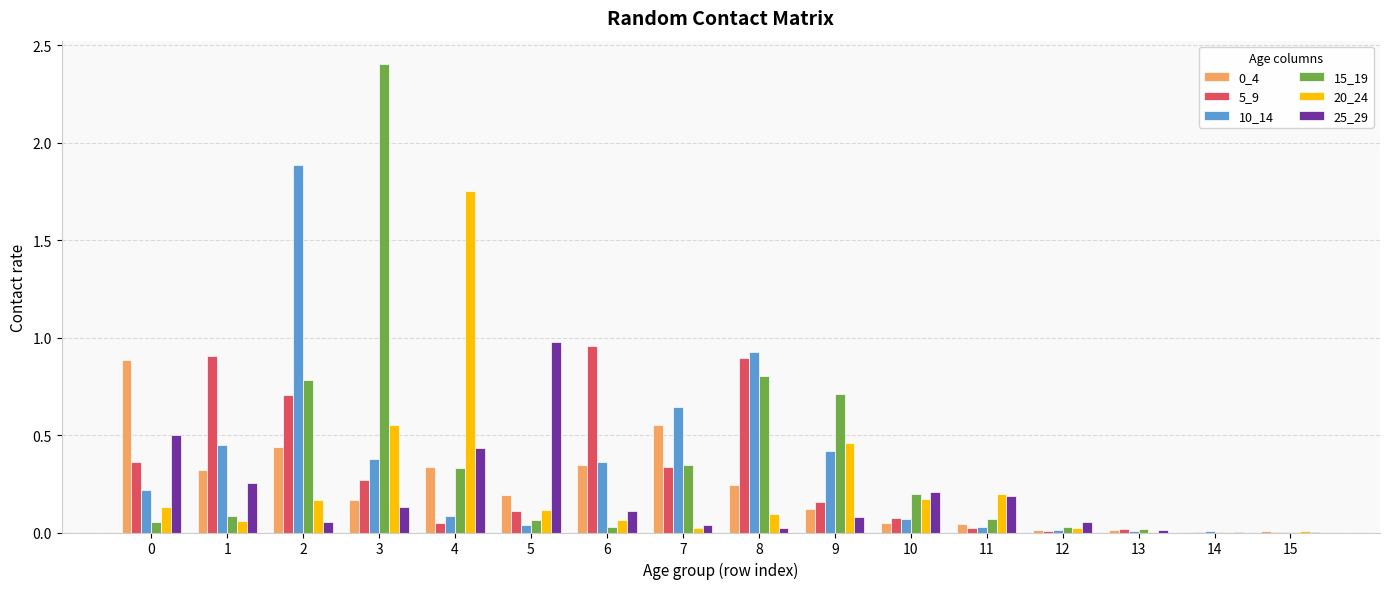

Does the chart contain stacked bars?

No